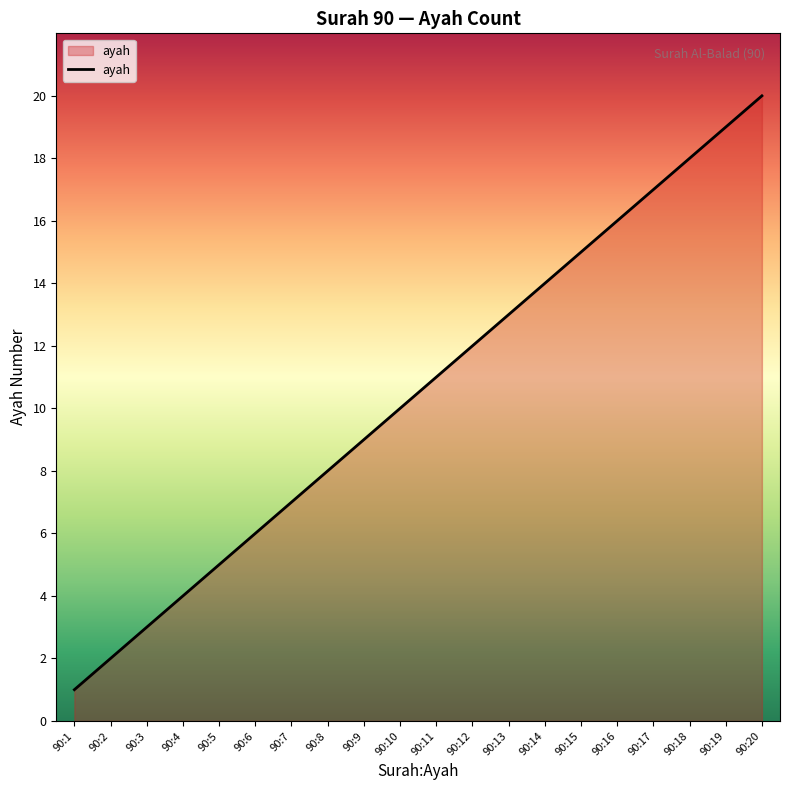

The value at 90:5 is 9. True or false?

False